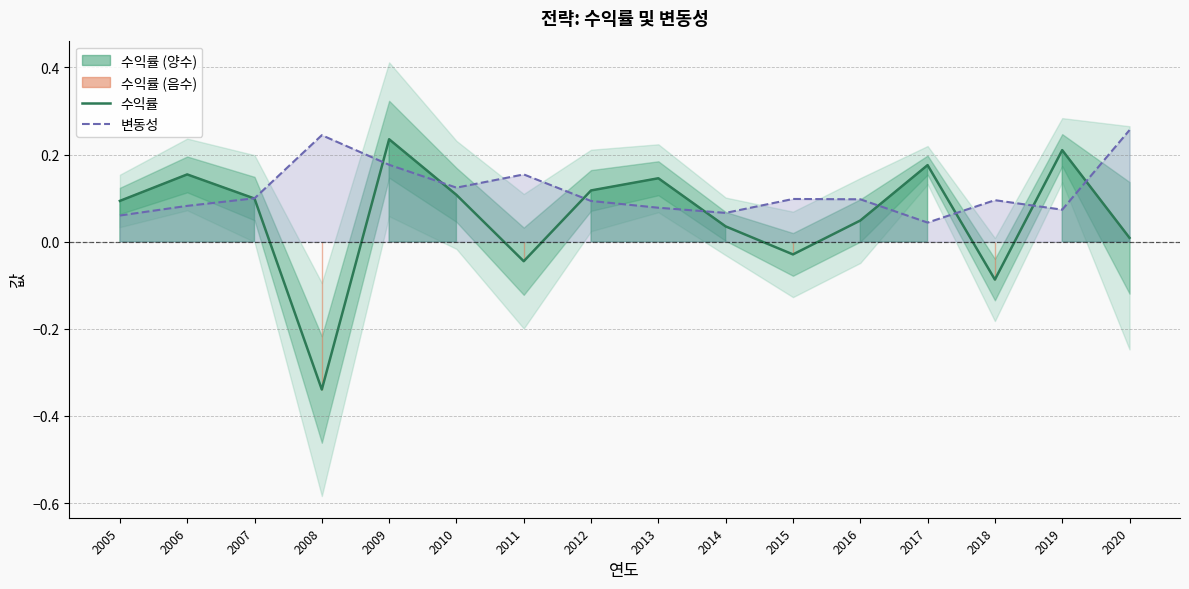

Where is the first local maximum for 수익률?

2006